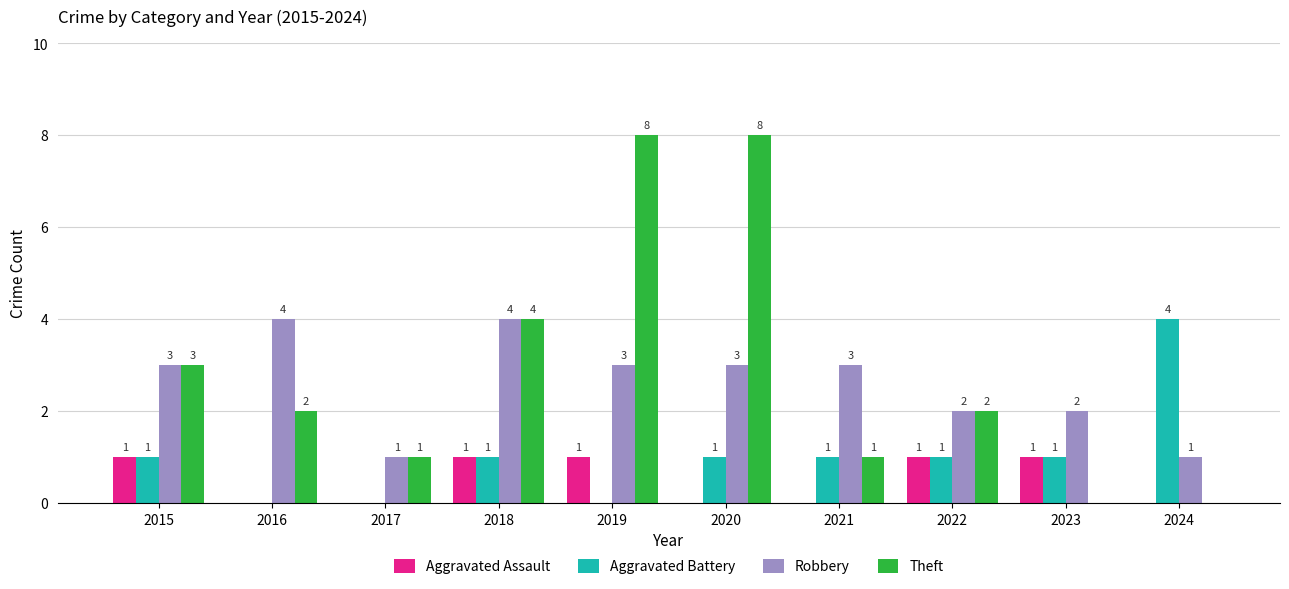

Is it true that Theft equals 3 at 2016?

False